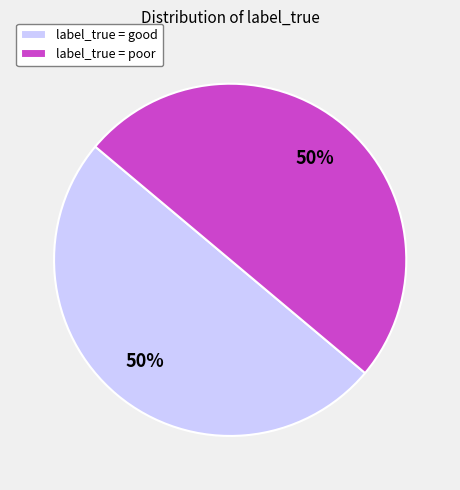

How many slices are in this pie chart?

2